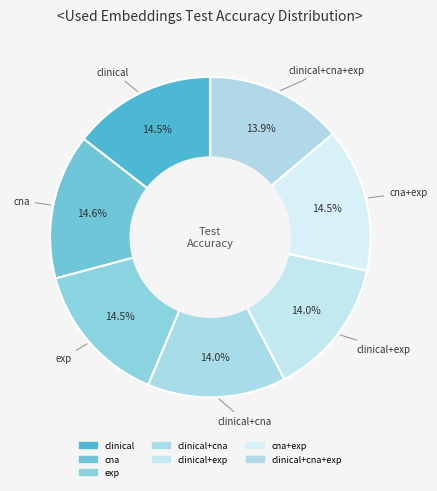

Is there a majority slice in this chart?

No